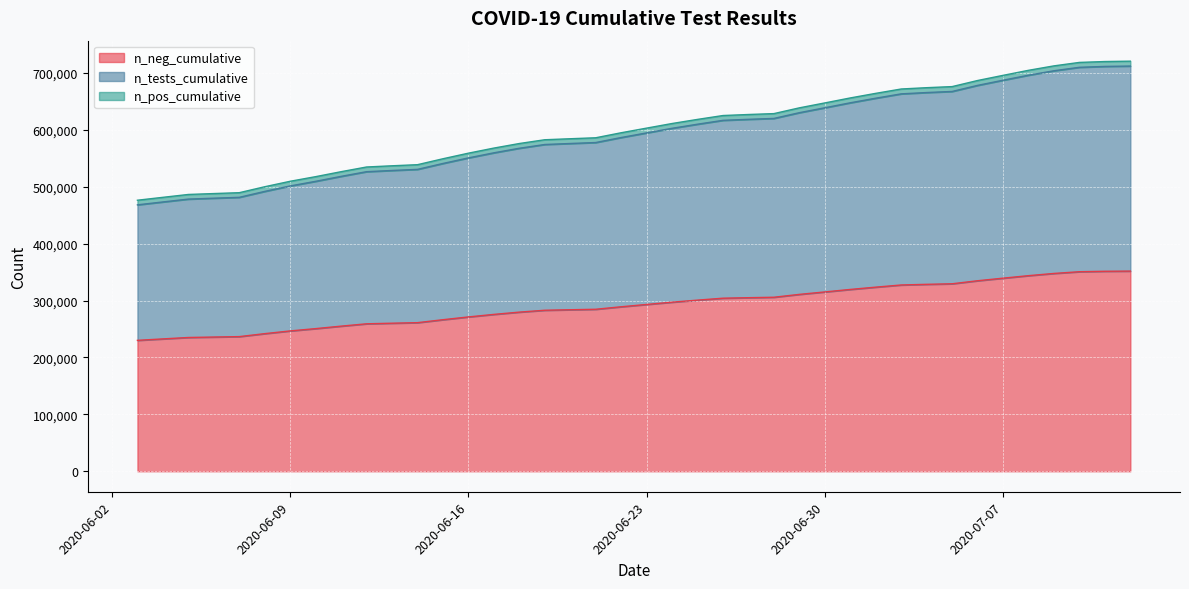

What is the highest value of the n_neg_cumulative series?

351815